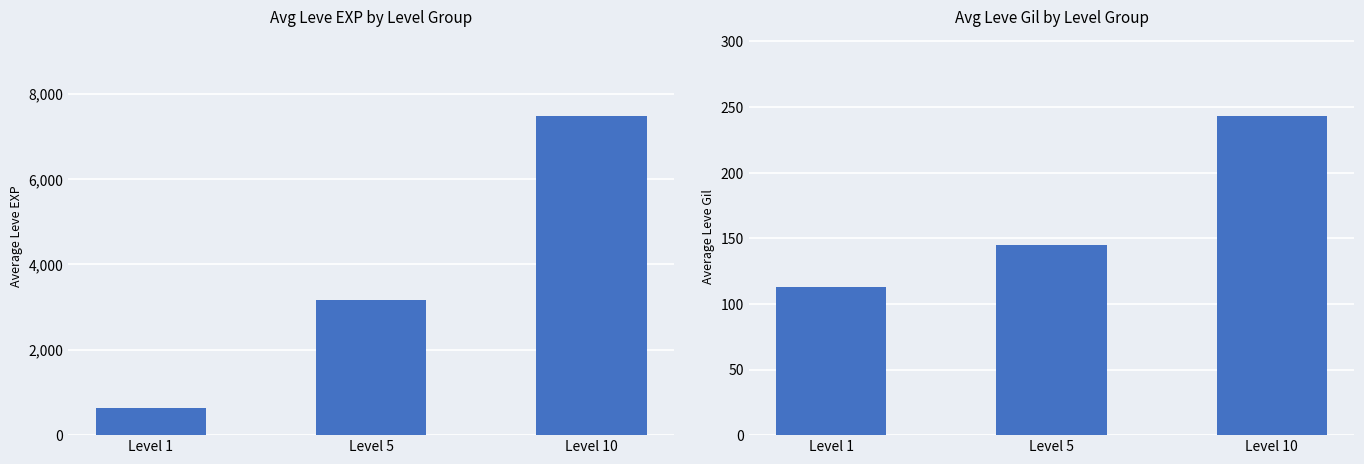

Rank the series by their maximum value, from highest to lowest.

Avg Leve EXP, Avg Leve Gil